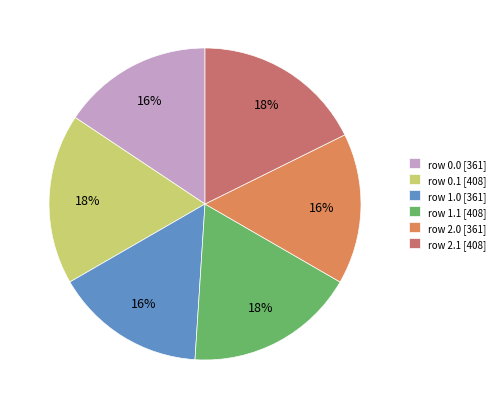

Is it true that row 0.1 [408] is 18% of the pie?

True